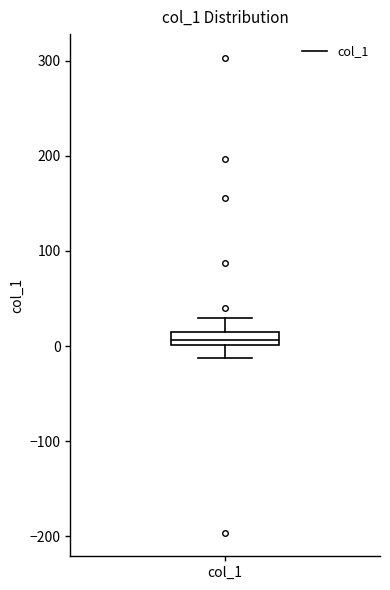

Where does the upper whisker of the box for col_1 end on the y-axis? The values are not printed on the chart, so give them approximately, as read against the axis.

30